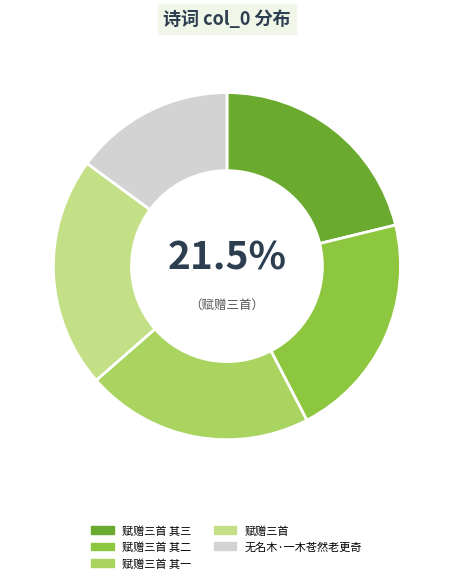

To the nearest percent, what is the average slice percentage?

20%